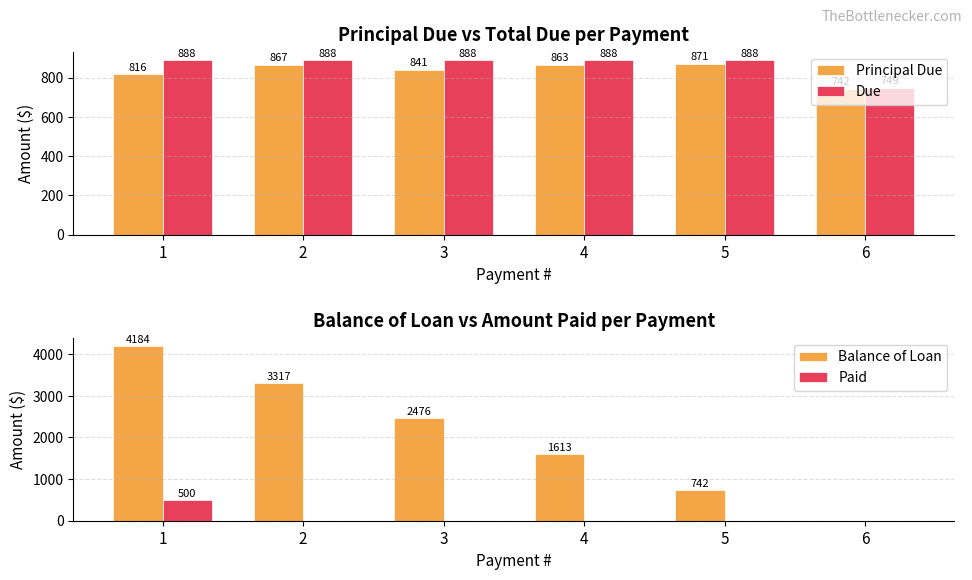

Reading right to left, extract all data points from this chart.

Principal Due: 6=741.6	5=871.3	4=863.3	3=841.1	2=866.7	1=816.0
Due: 6=748.9	5=887.7	4=887.7	3=887.7	2=887.9	1=887.7
Balance of Loan: 6=0.0	5=741.6	4=1612.8	3=2476.1	2=3317.3	1=4183.9
Paid: 6=0.0	5=0.0	4=0.0	3=0.0	2=0.0	1=500.0